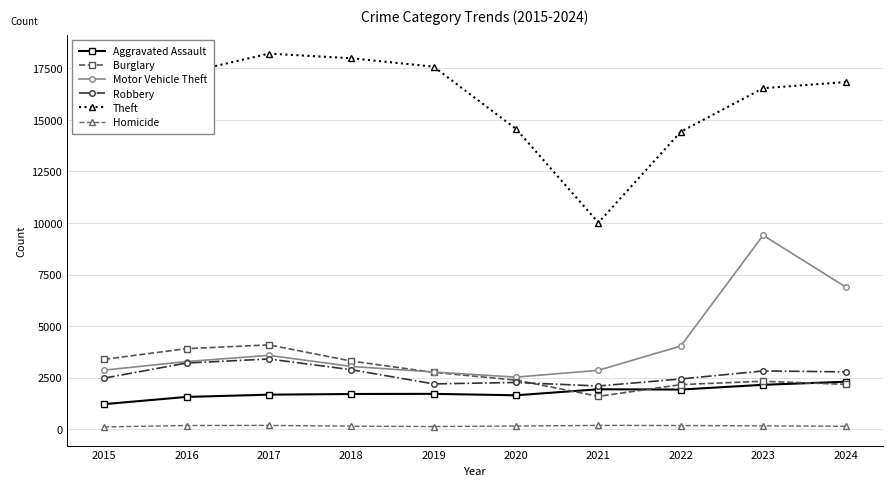

What is the maximum value shown in the chart?

18214